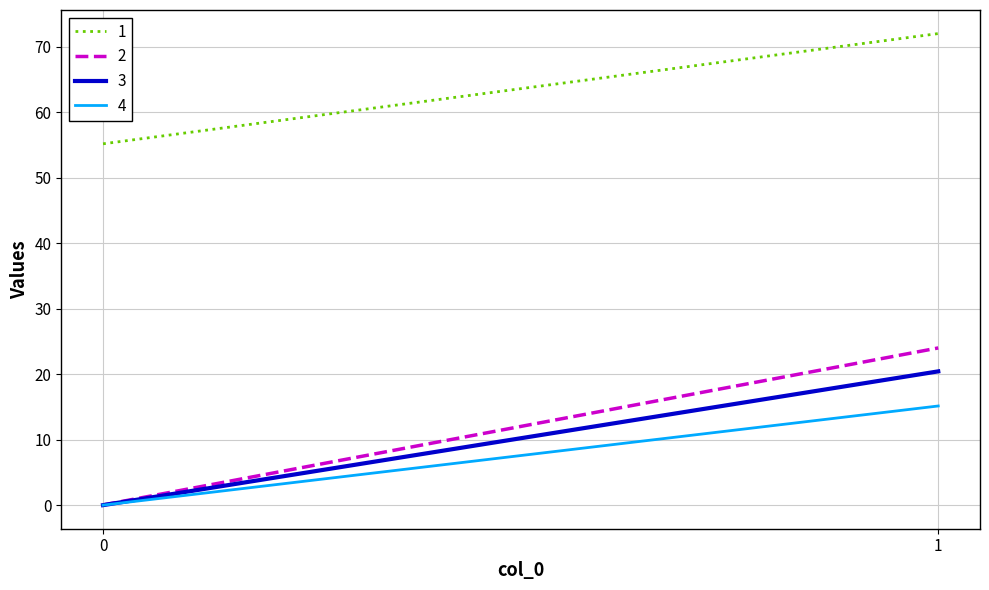

What is the difference between the 4 values at 0 and 1?

15.1